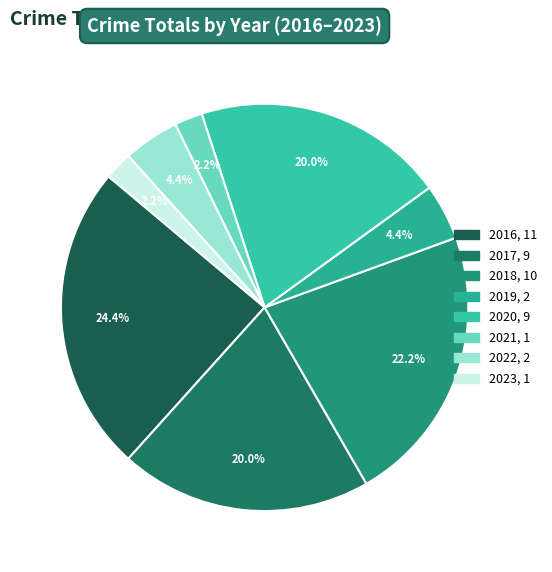

Does any single category account for the majority?

No